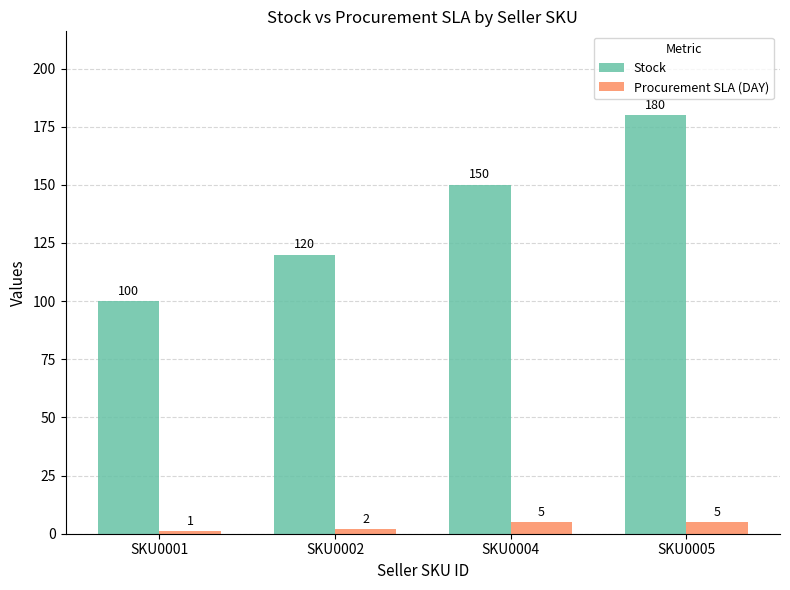

What is the total value across all series at SKU0002?

122